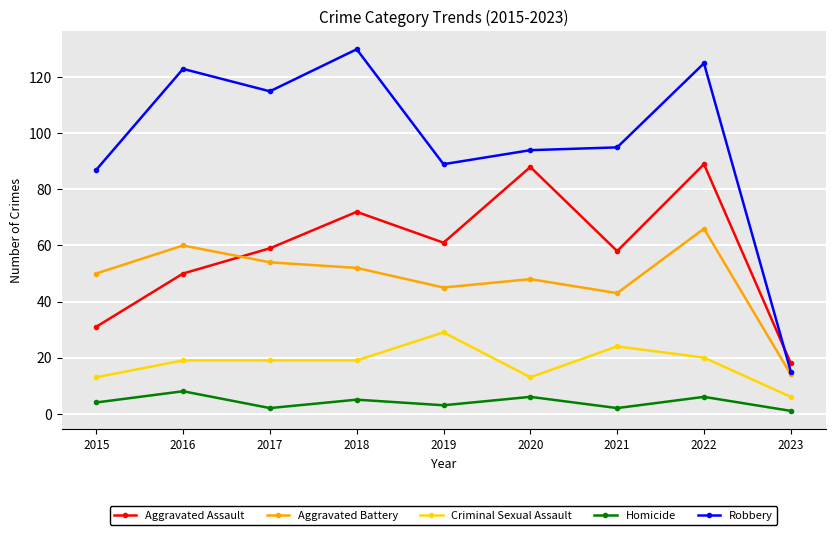

What is the approximate value of Aggravated Battery at 2015, to the nearest 5?

50